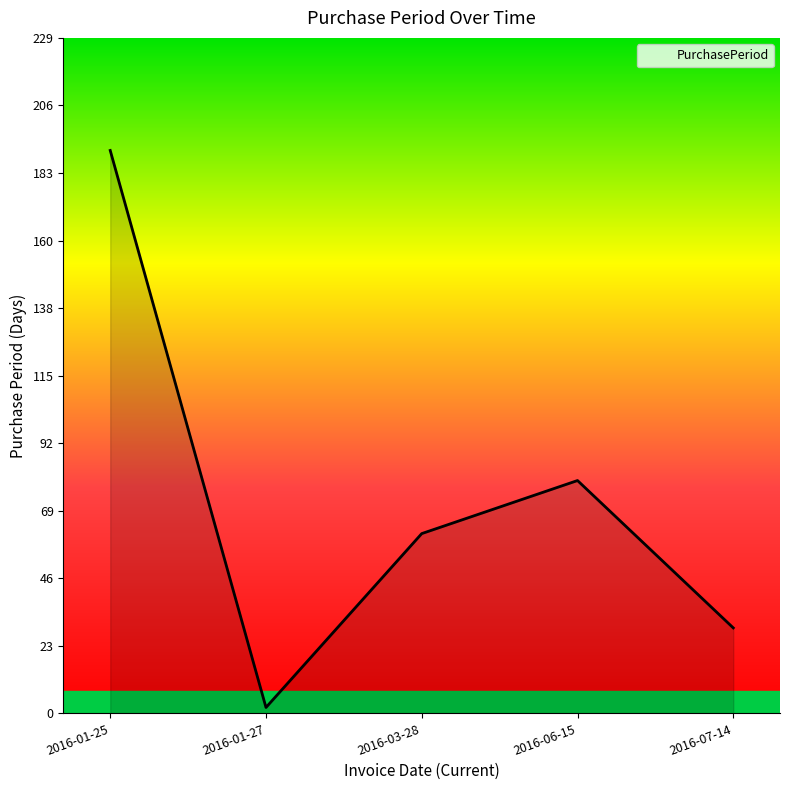

How many interior local valleys (lower than both neighbors) does the data have?

1